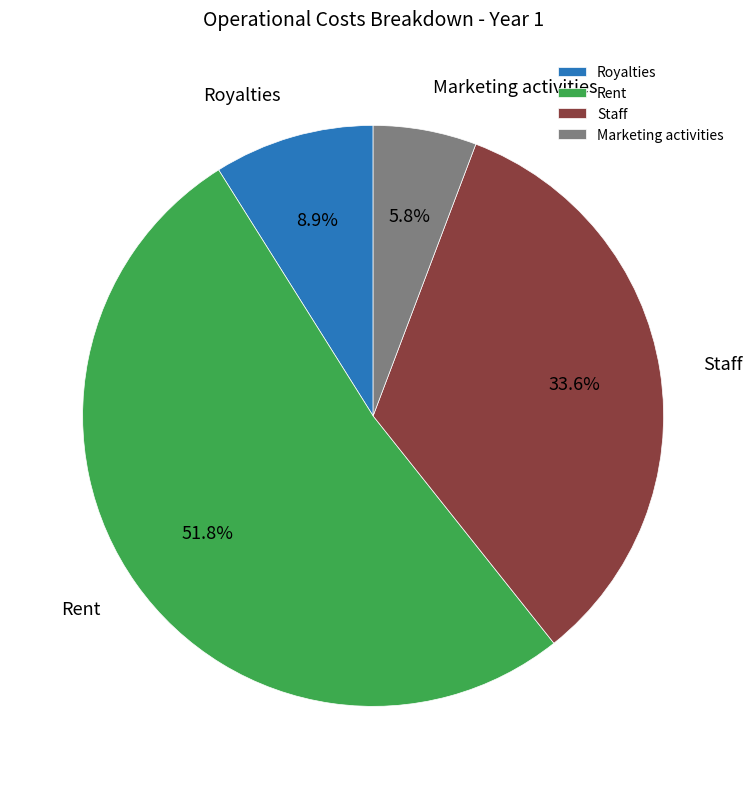

To the nearest percent, what is the average slice percentage?

25%